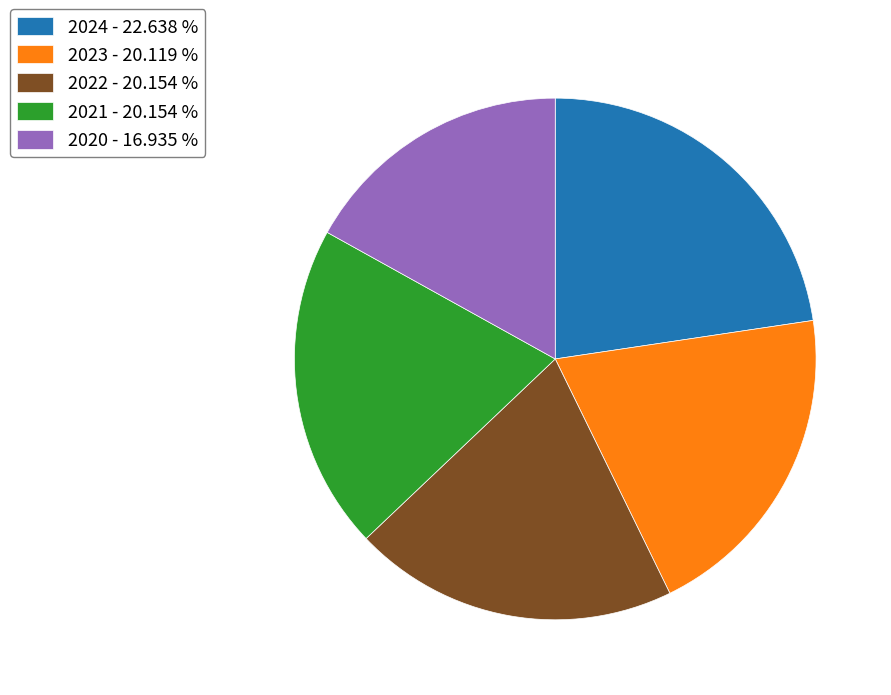

Does 2022 - 20.154 % represent more than half of the total?

No